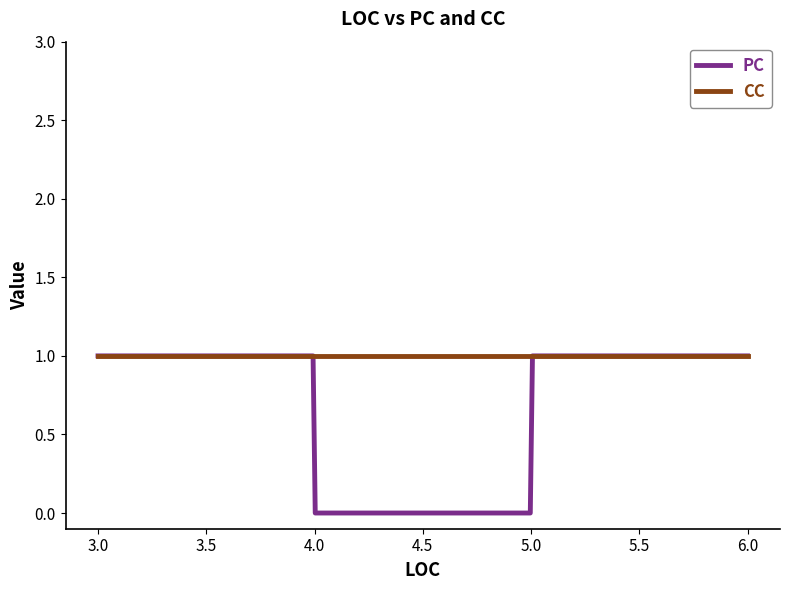

Which series has the widest spread of values?

PC